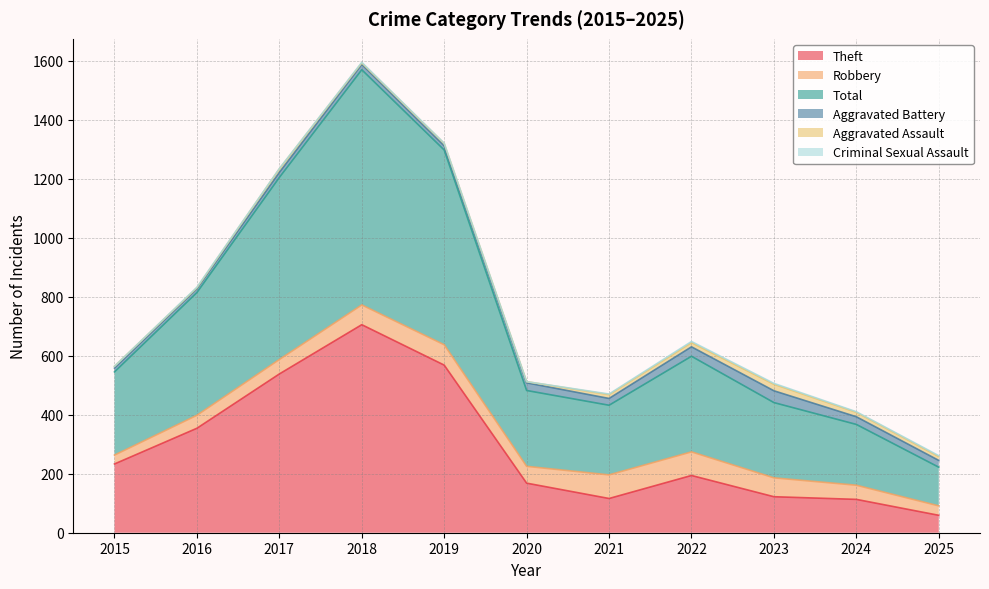

What is the difference between the Theft values at 2020 and 2023?

46